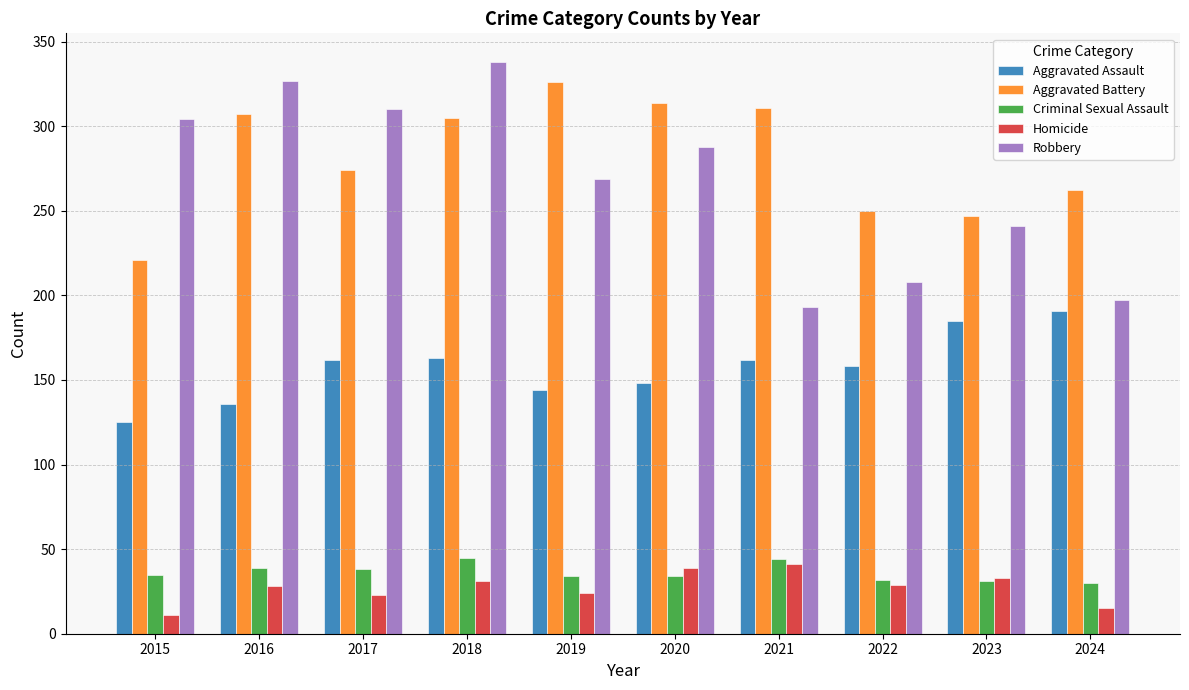

What is the sum of the Aggravated Battery values at 2024 and 2019?

588